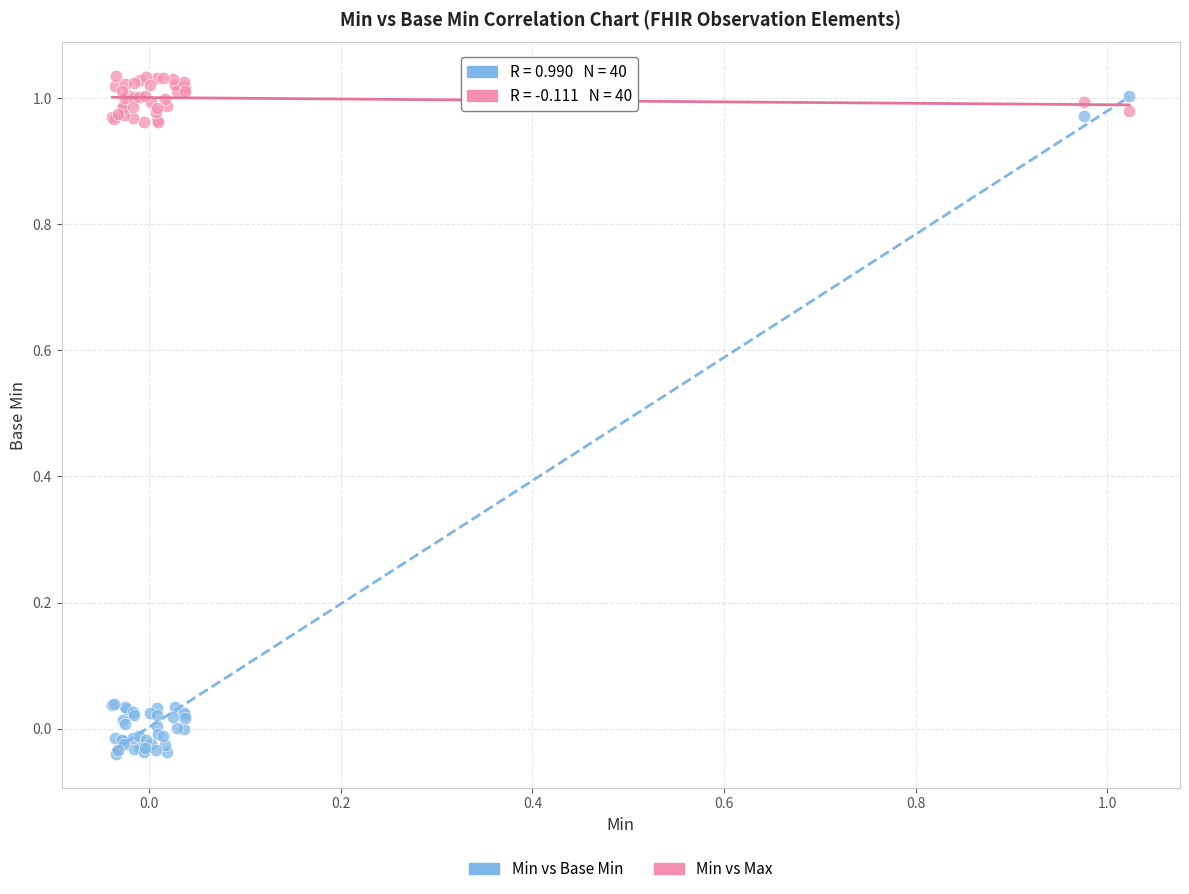

Which series has the largest Y range (max minus min)?

Min vs Base Min